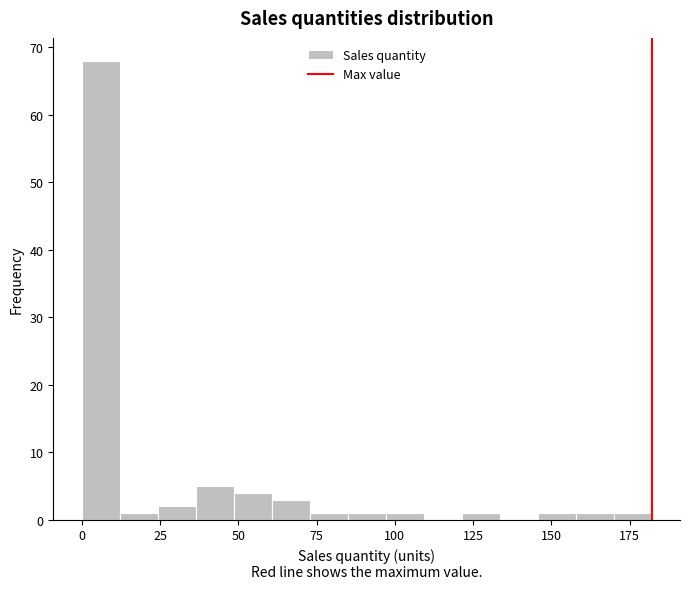

Read against the x-axis, roughly where is the centre of the tallest bar?

5